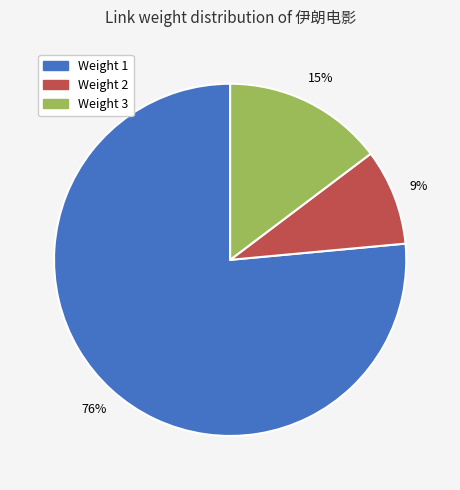

To the nearest percent, what is the combined percentage of Weight 3 and Weight 1?

91%